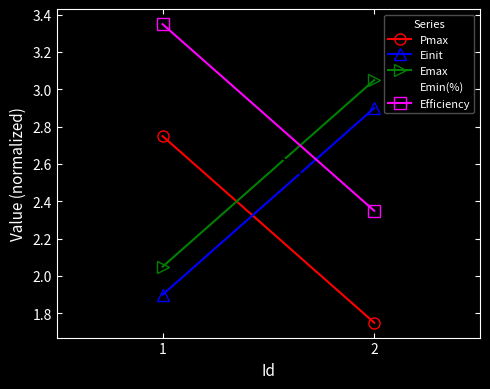

What is the value of the Emin(%) point at the 1st from the left?

3.2